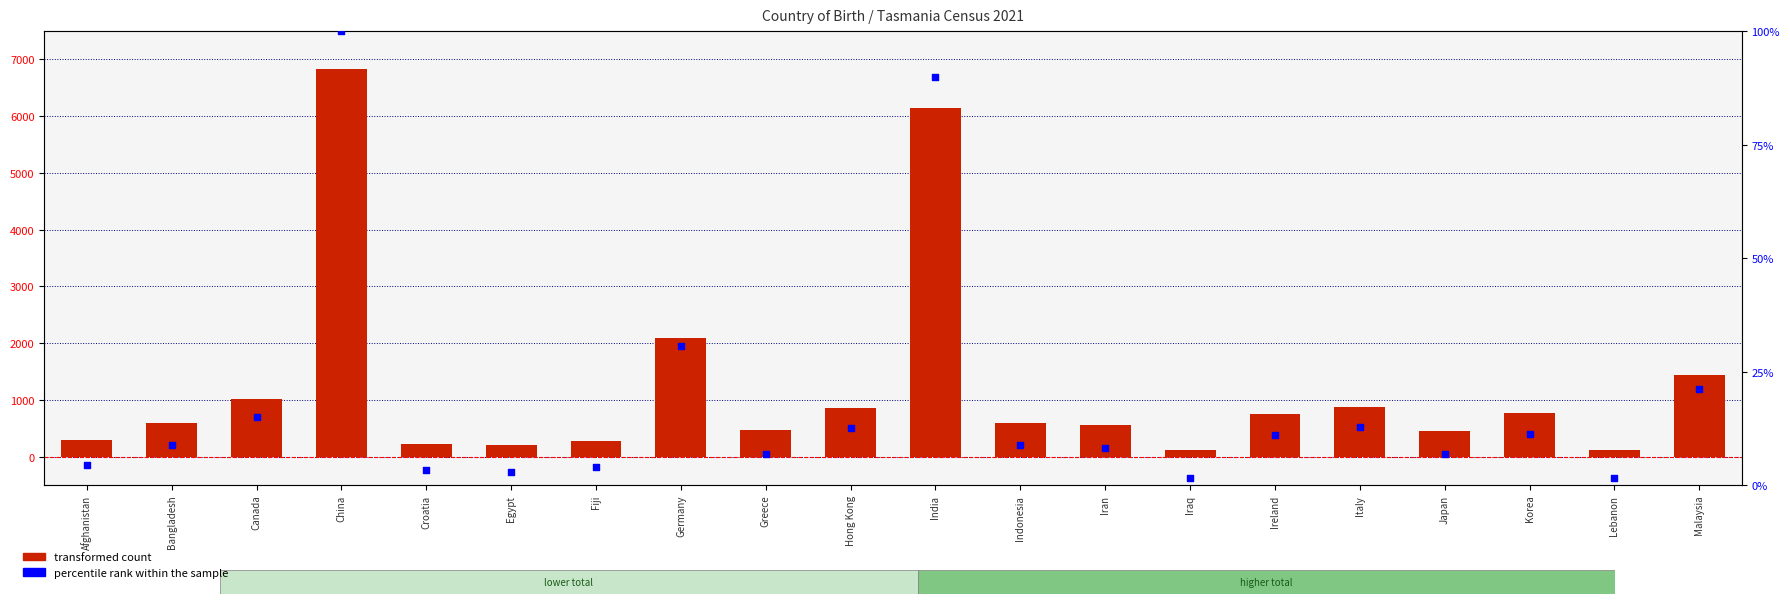

Which series reaches the minimum Y coordinate?

percentile rank within the sample